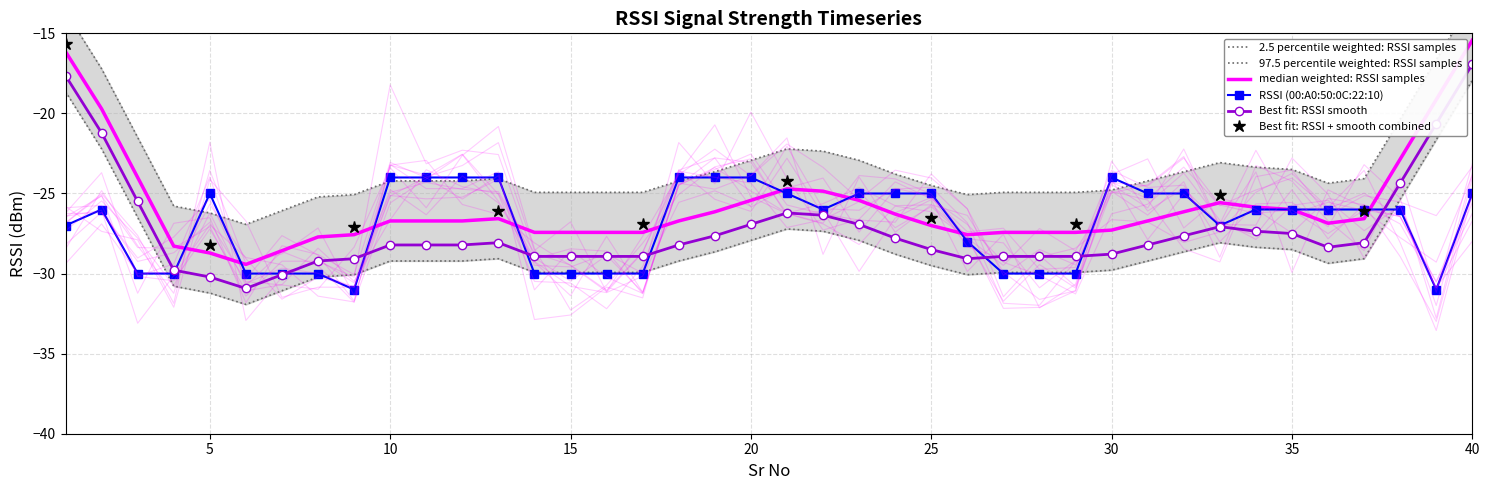

Reading right to left, transcribe all the data shown in this chart.

40=-25	39=-31	38=-26	37=-26	36=-26	35=-26	34=-26	33=-27	32=-25	31=-25	30=-24	29=-30	28=-30	27=-30	26=-28	25=-25	24=-25	23=-25	22=-26	21=-25	20=-24	19=-24	18=-24	17=-30	16=-30	15=-30	14=-30	13=-24	12=-24	11=-24	10=-24	9=-31	8=-30	7=-30	6=-30	5=-25	4=-30	3=-30	2=-26	1=-27